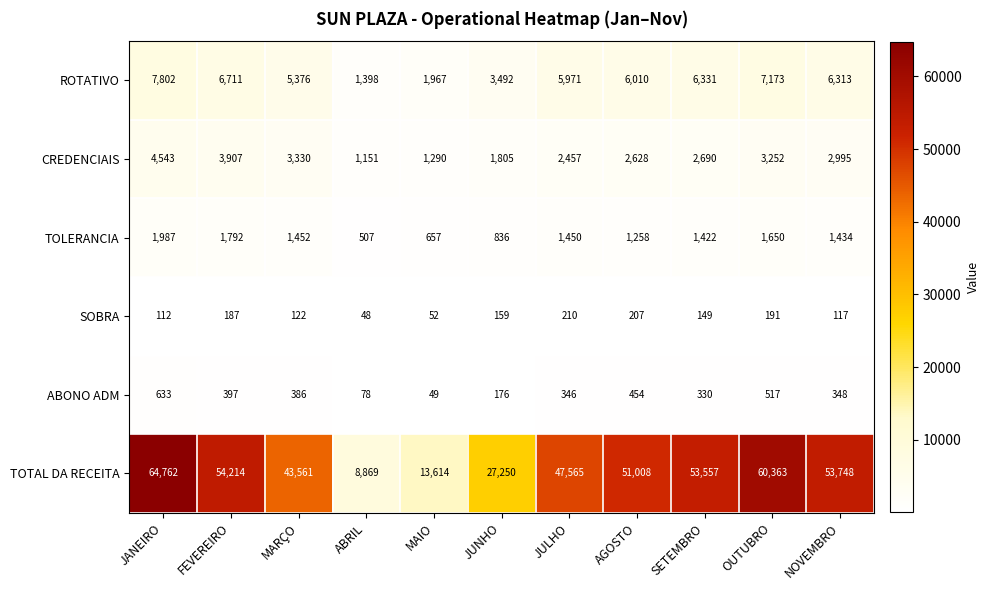

What is the difference between the TOLERANCIA values at JULHO and FEVEREIRO?

342